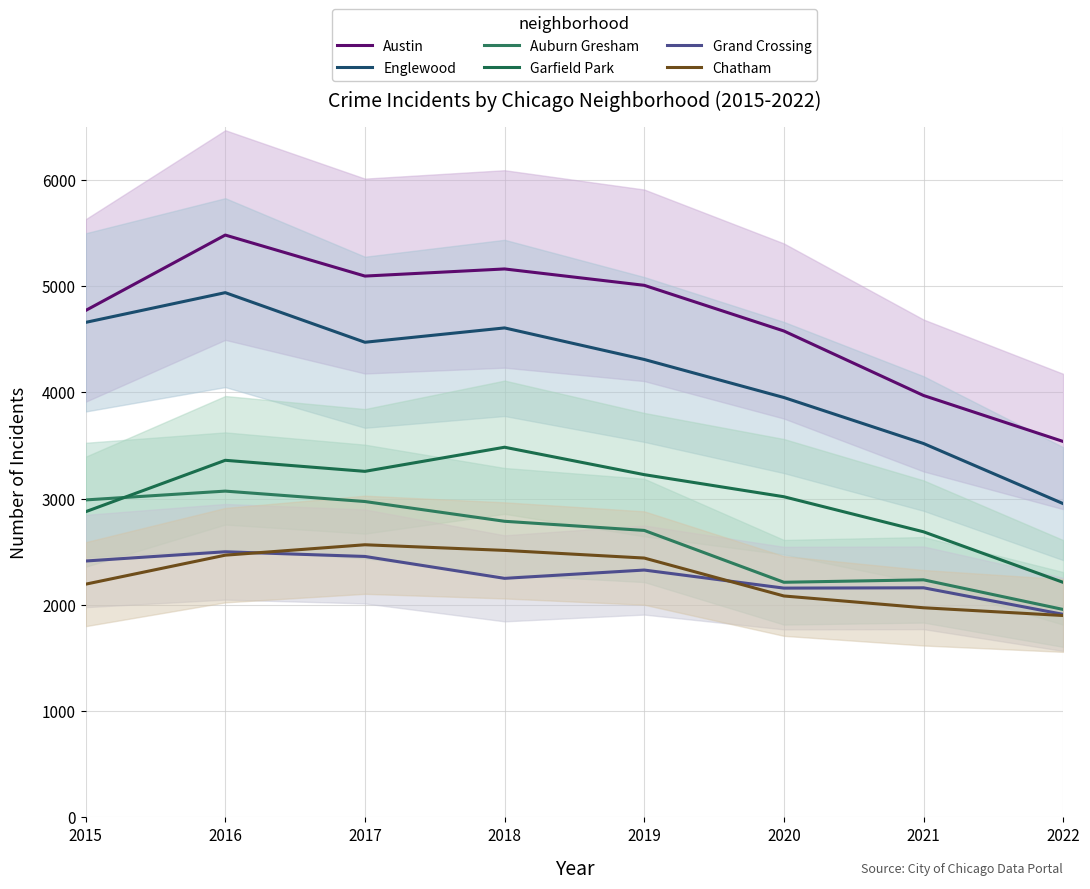

The value of Englewood at 2019 is 1738. True or false?

False